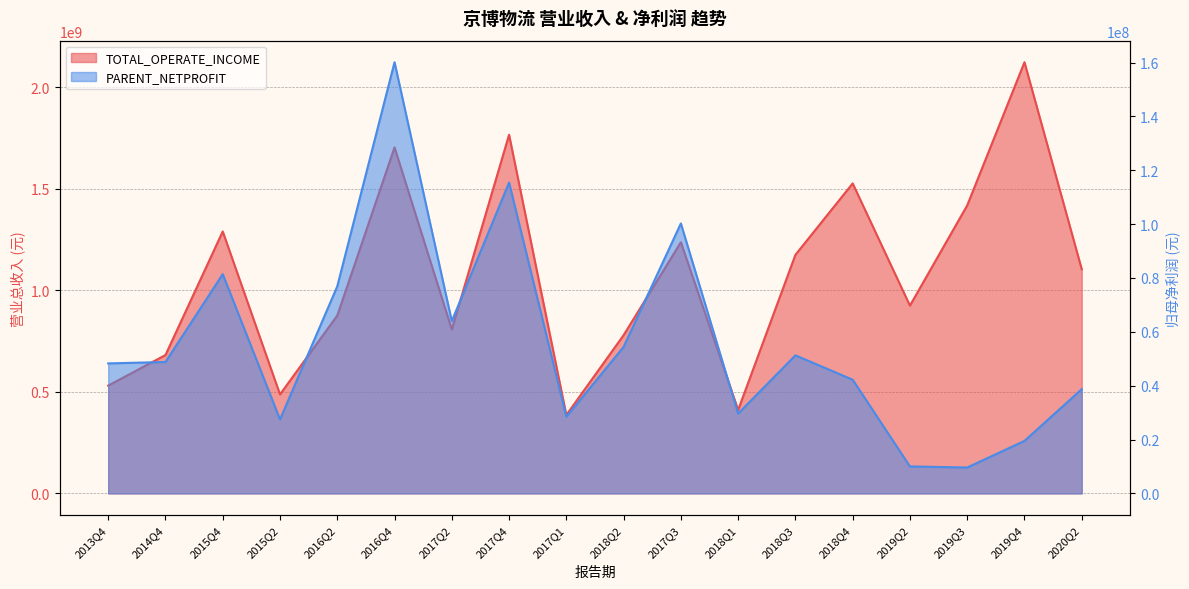

At how many categories does at least one series exceed 1350616855?

5